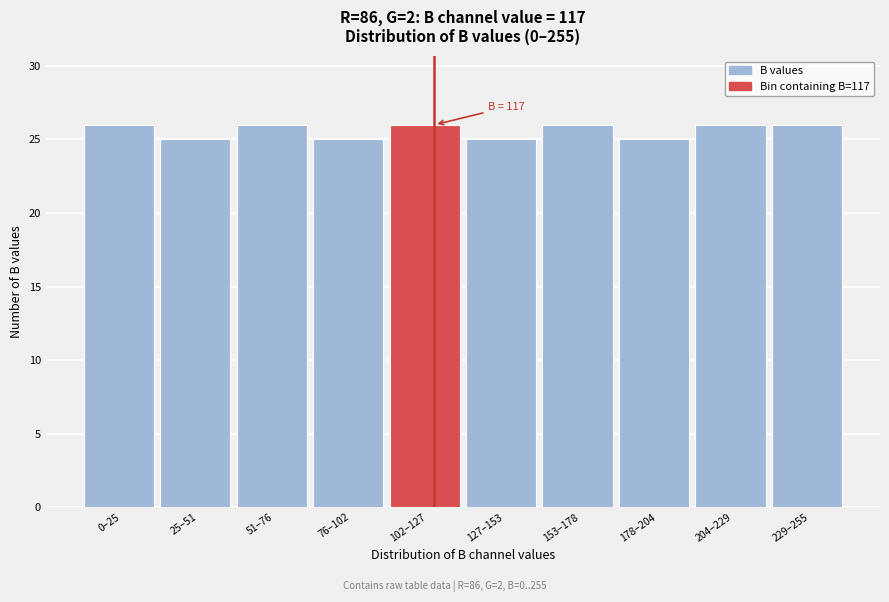

Reading left to right, transcribe all the data shown in this chart.

0–25=26	25–51=25	51–76=26	76–102=25	102–127=26	127–153=25	153–178=26	178–204=25	204–229=26	229–255=26